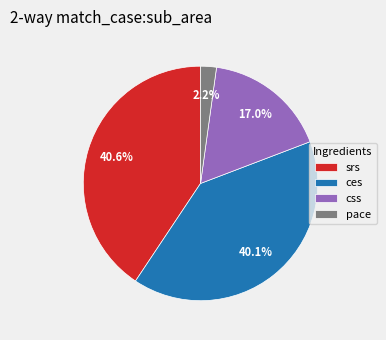

How many slices are in this pie chart?

4